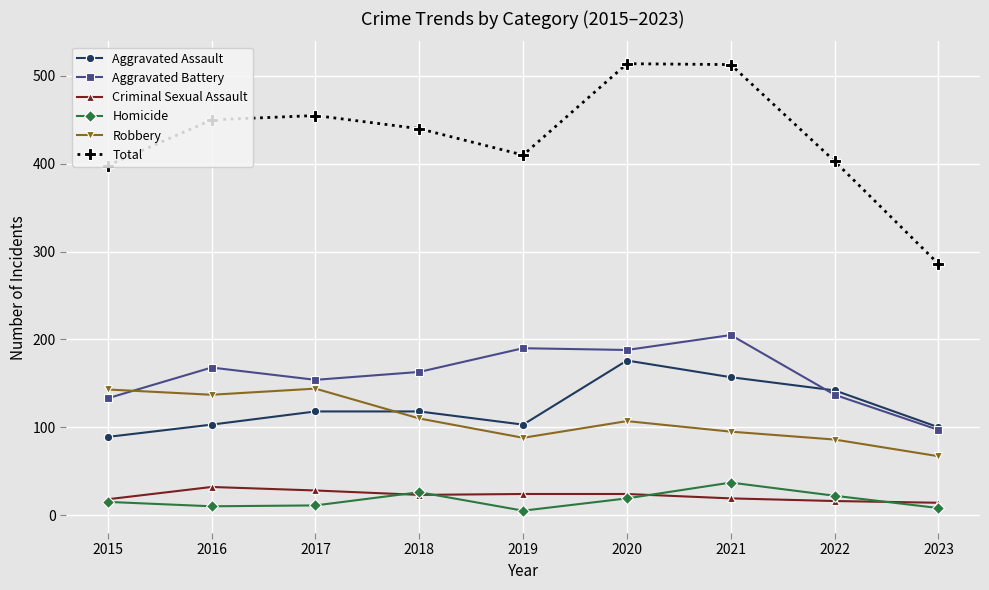

Is the value of Homicide at 2019 greater than the value of Criminal Sexual Assault at 2023?

No